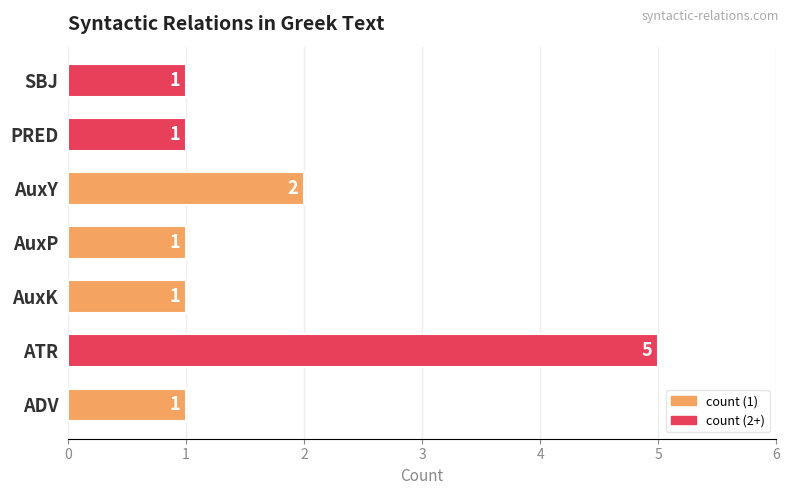

The value at AuxK is 1. True or false?

True